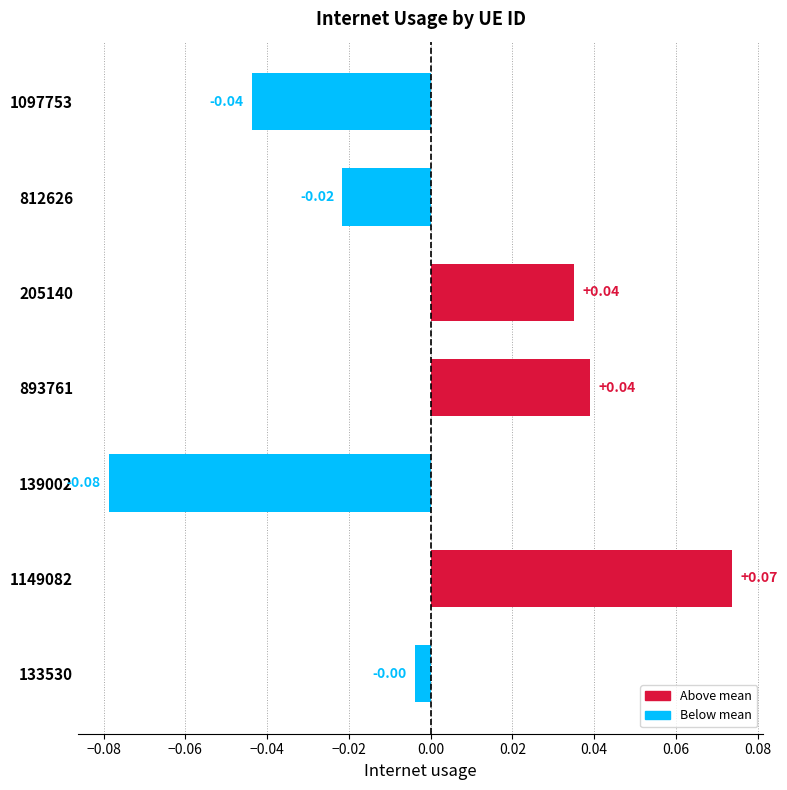

What is the change in value from 812626 to 205140?

+0.1